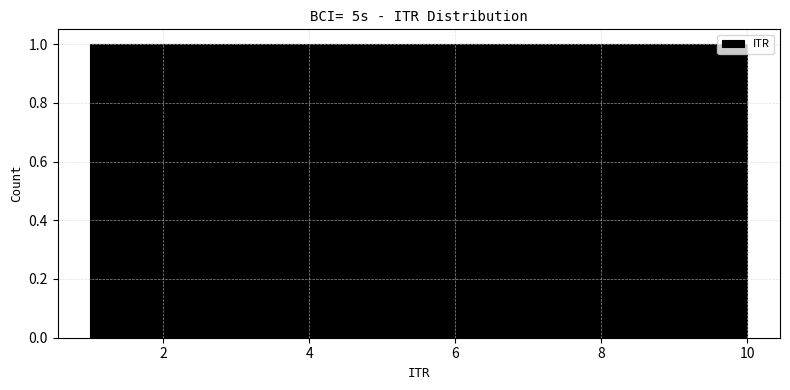

Reading left to right, transcribe this chart: for each bar, give the range it covers on the x-axis and its height. Neither the bar edges nor the heights are printed on the chart, so give them approximately, as read against the axes.

1.0 to 1.9: 1
1.9 to 2.8: 1
2.8 to 3.7: 1
3.7 to 4.6: 1
4.6 to 5.5: 1
5.5 to 6.4: 1
6.4 to 7.3: 1
7.3 to 8.2: 1
8.2 to 9.1: 1
9.1 to 10.0: 1